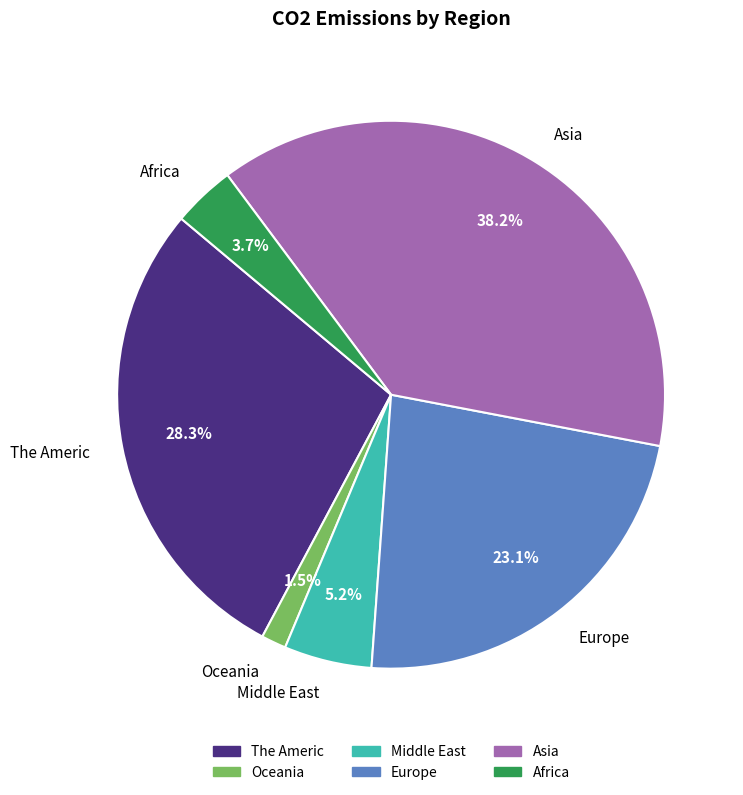

Between Middle East and Europe, which is larger?

Europe